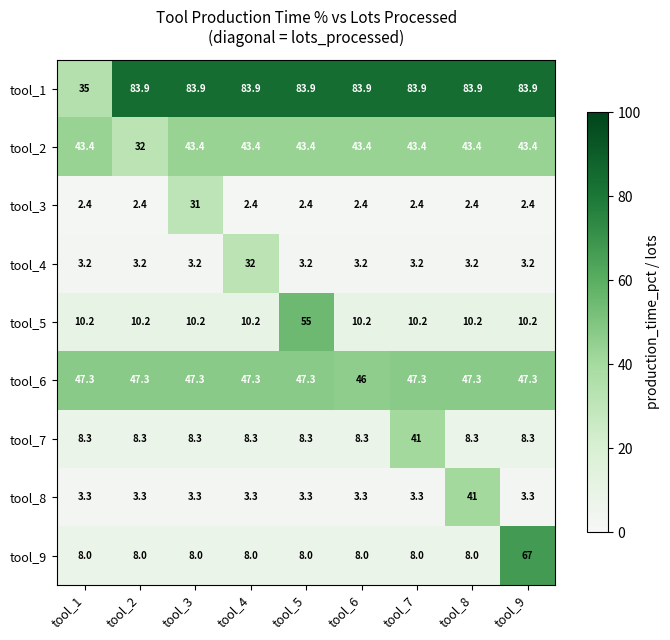

Read the tool_9 value at tool_2.

8.0